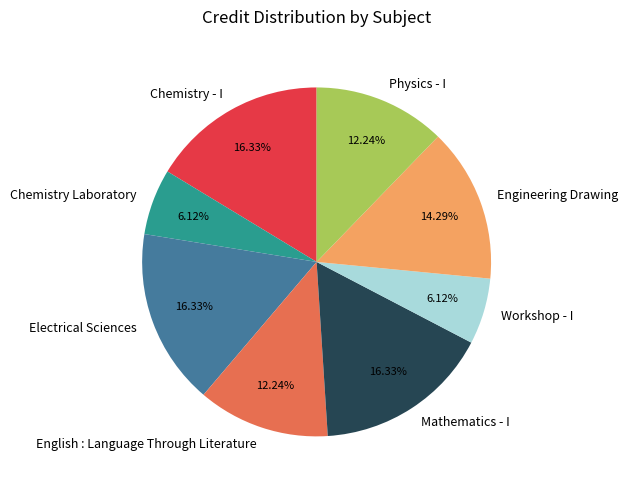

How many segments does this pie chart have?

8